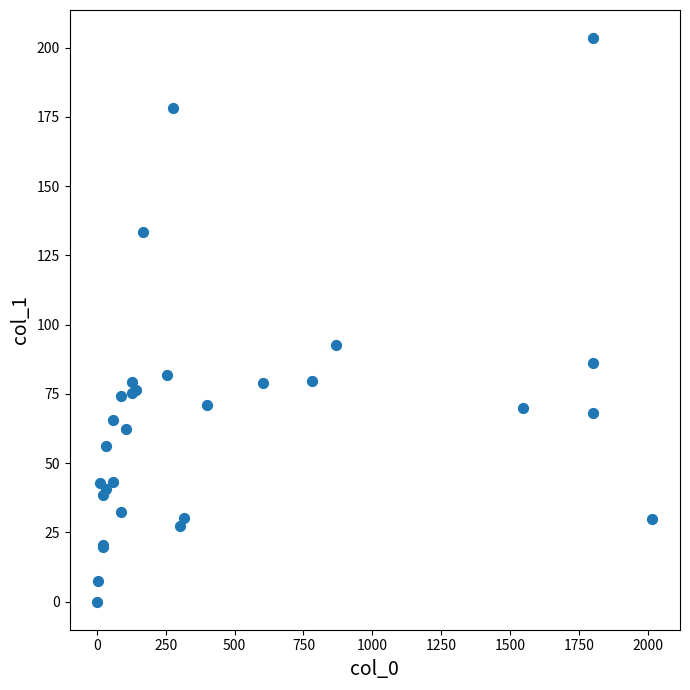

What Y value in the scatter plot is closest to 101?

92.5